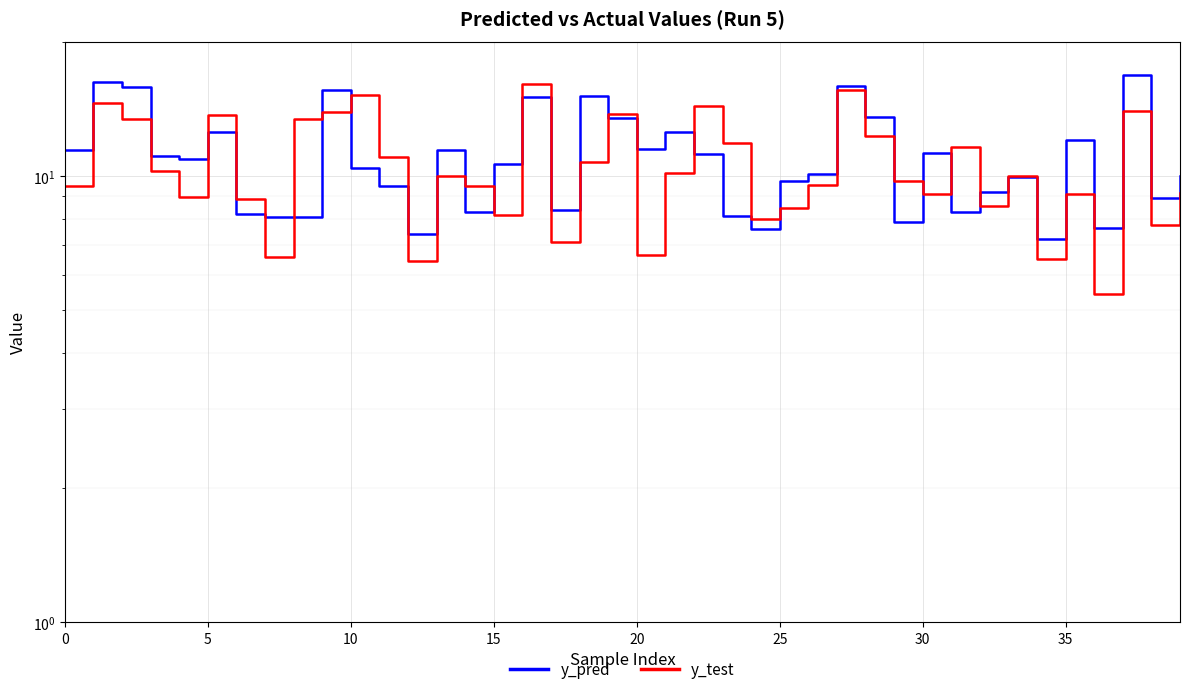

Rank the series by their average value, from lowest to highest.

y_test, y_pred